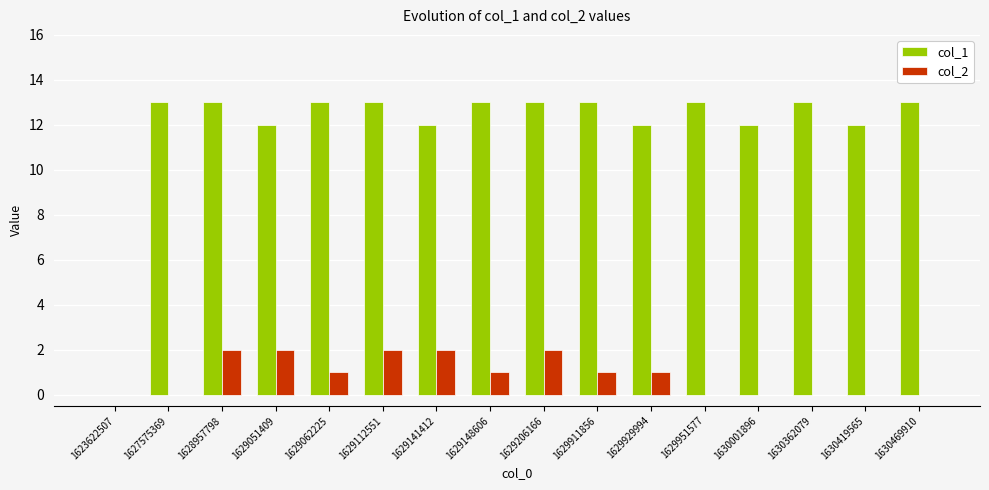

Between 1623622507 and 1630469910, which series saw the biggest shift?

col_1